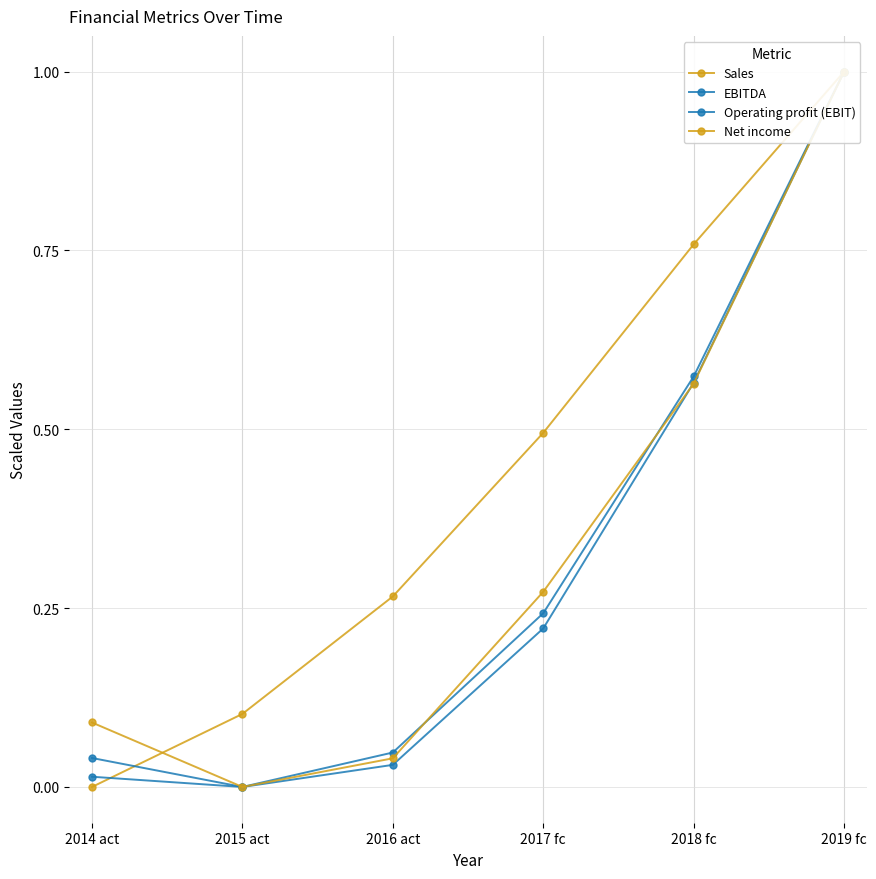

Does the chart have visible grid lines?

Yes